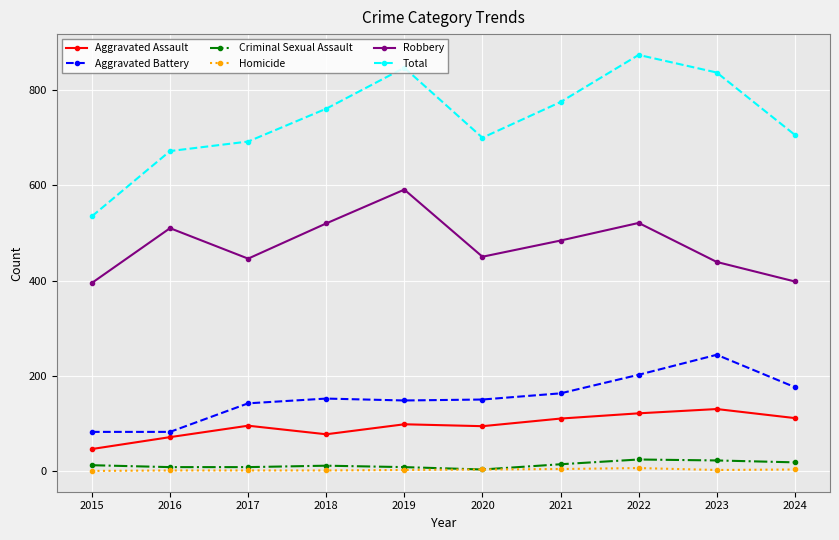

What is the minimum value for Aggravated Battery?

82